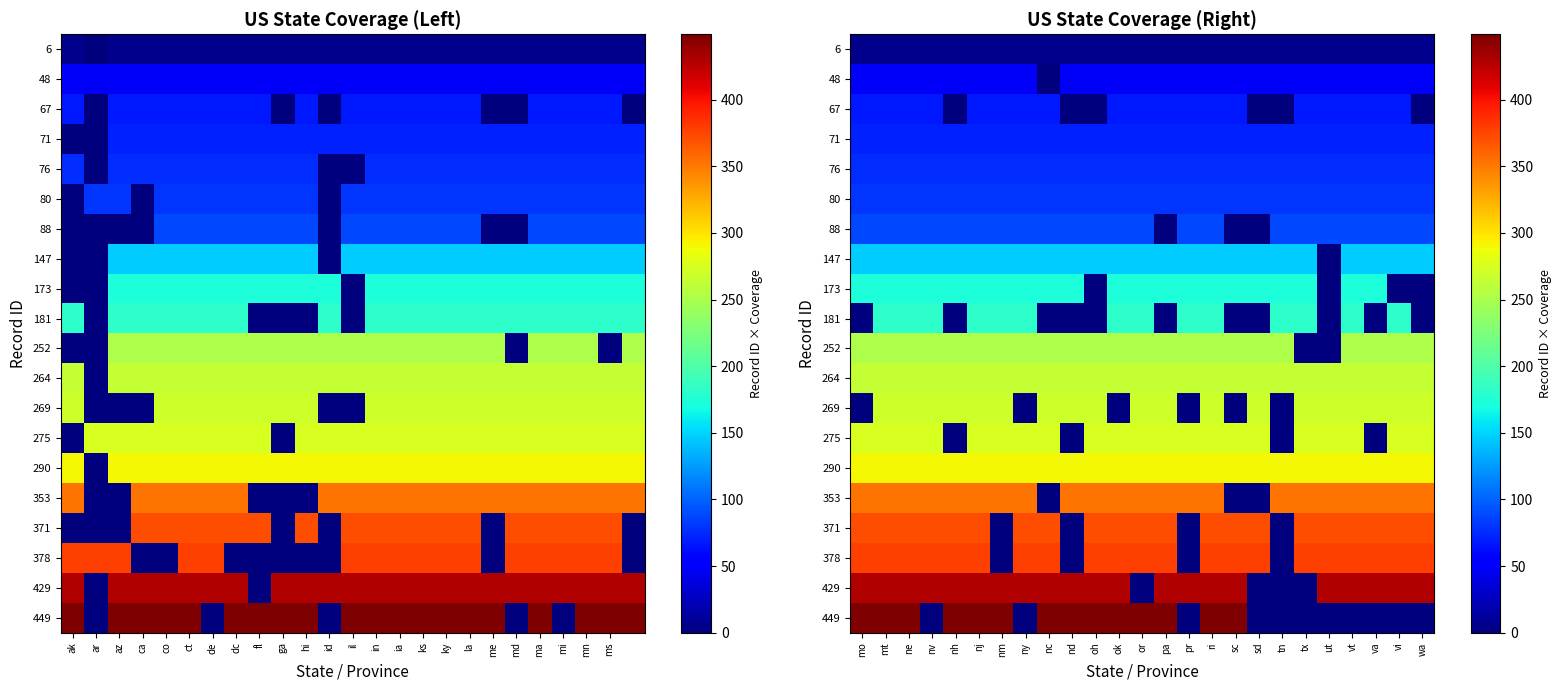

Which category has the lowest value across all series?

nc